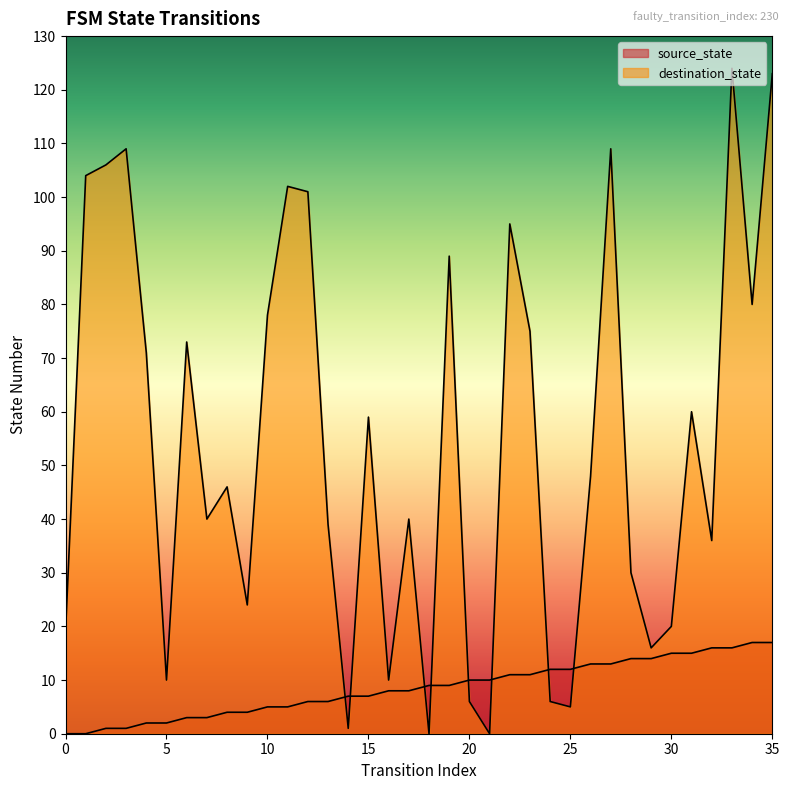

Which series has the widest spread of values?

destination_state